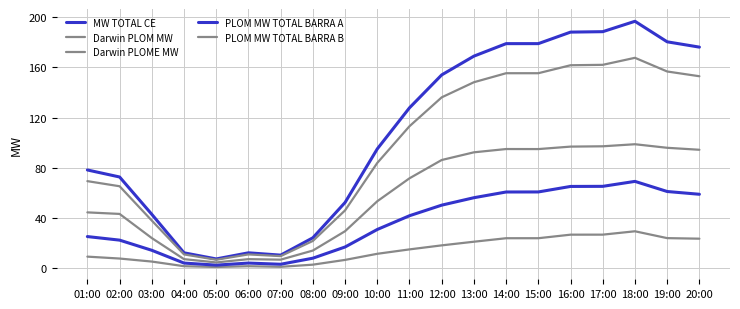

Is the value of Darwin PLOME MW at 04:00 greater than the value of PLOM MW TOTAL BARRA B at 07:00?

No